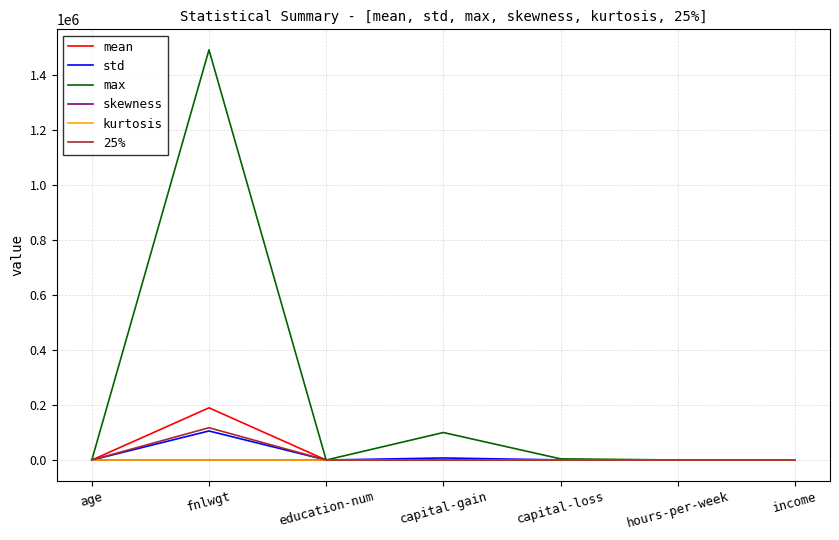

What is the maximum value shown in the chart?

1490400.0